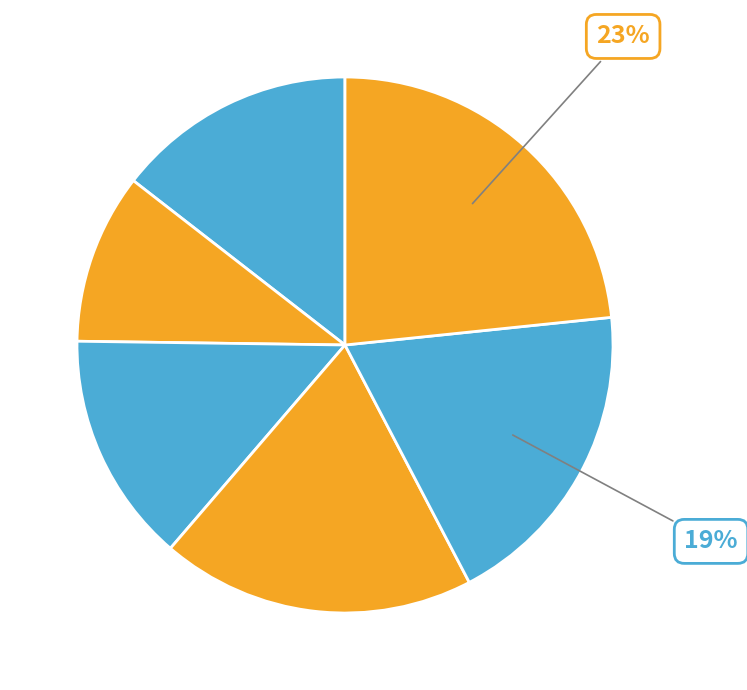

How many segments does this pie chart have?

6